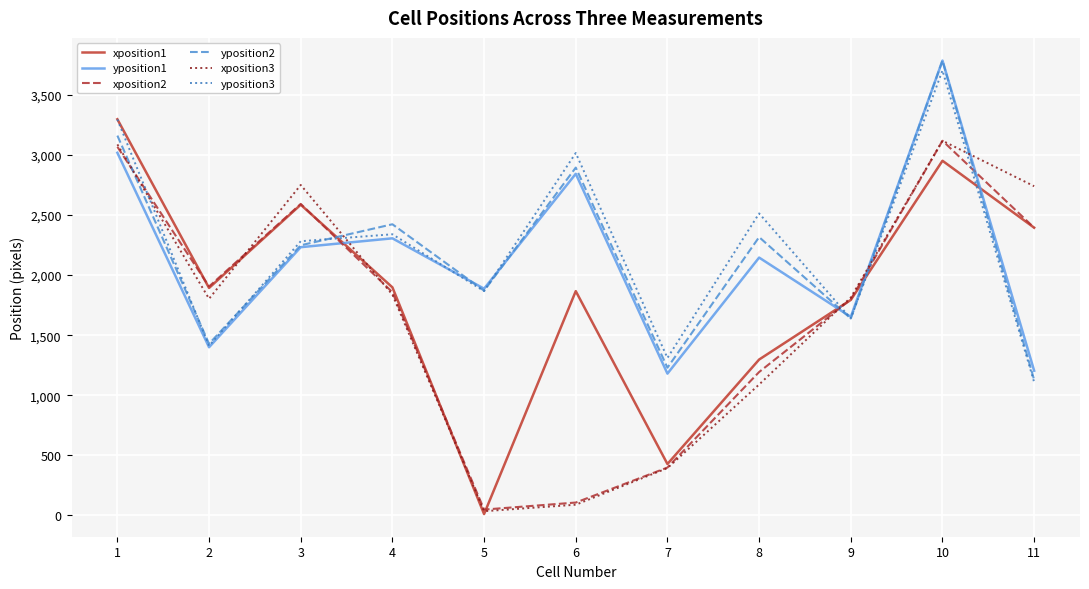

What is the sum of all xposition1 values?

20417.1